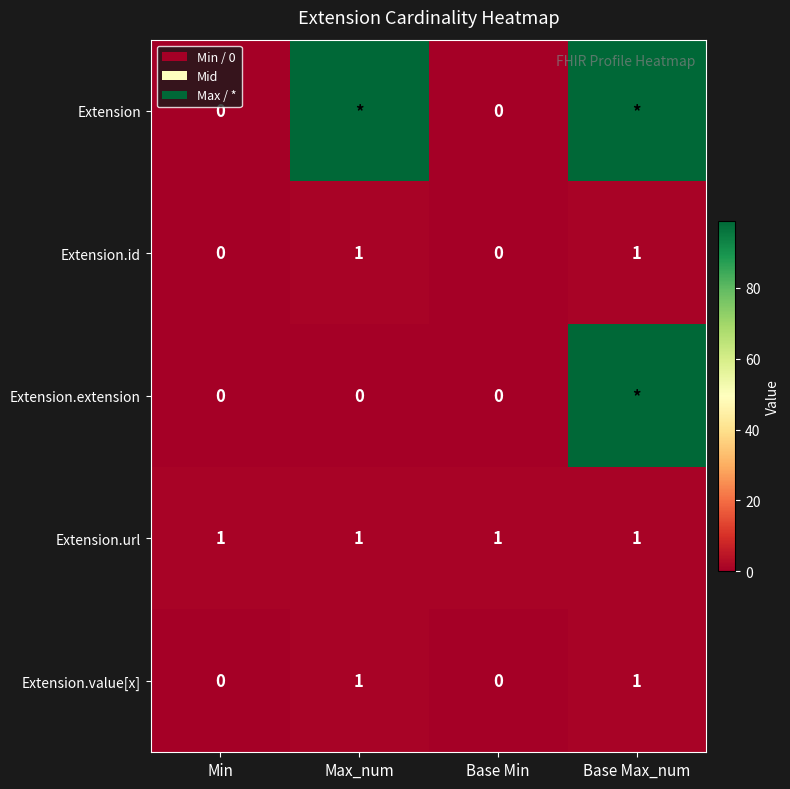

The value of Extension.id at Base Min is 0. True or false?

True